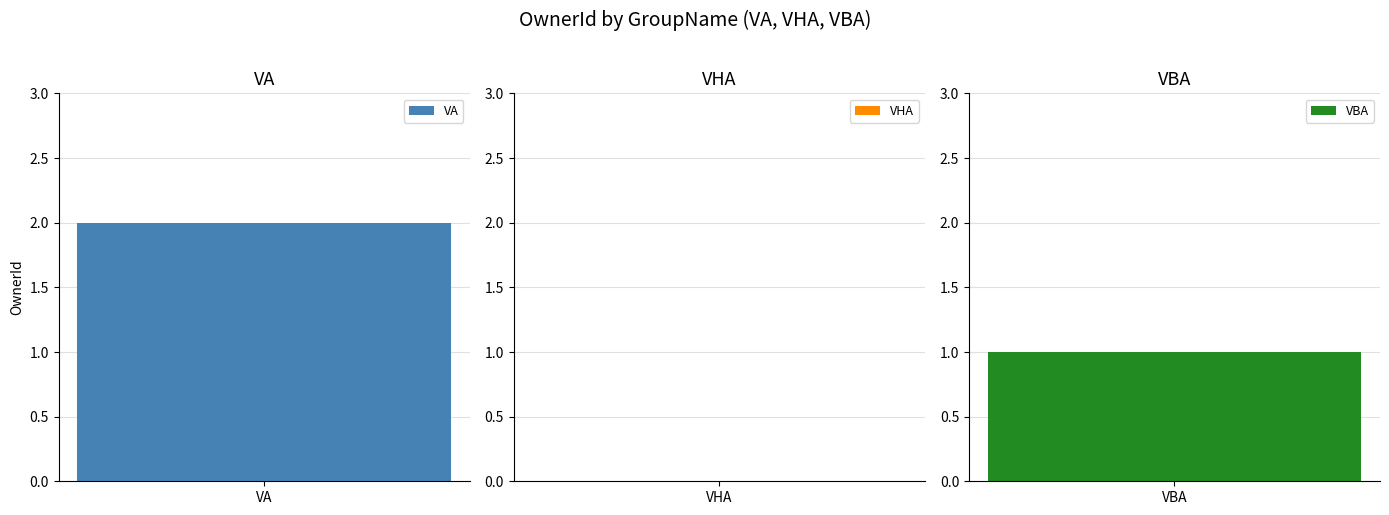

Is it true that the value at VHA is 0?

True